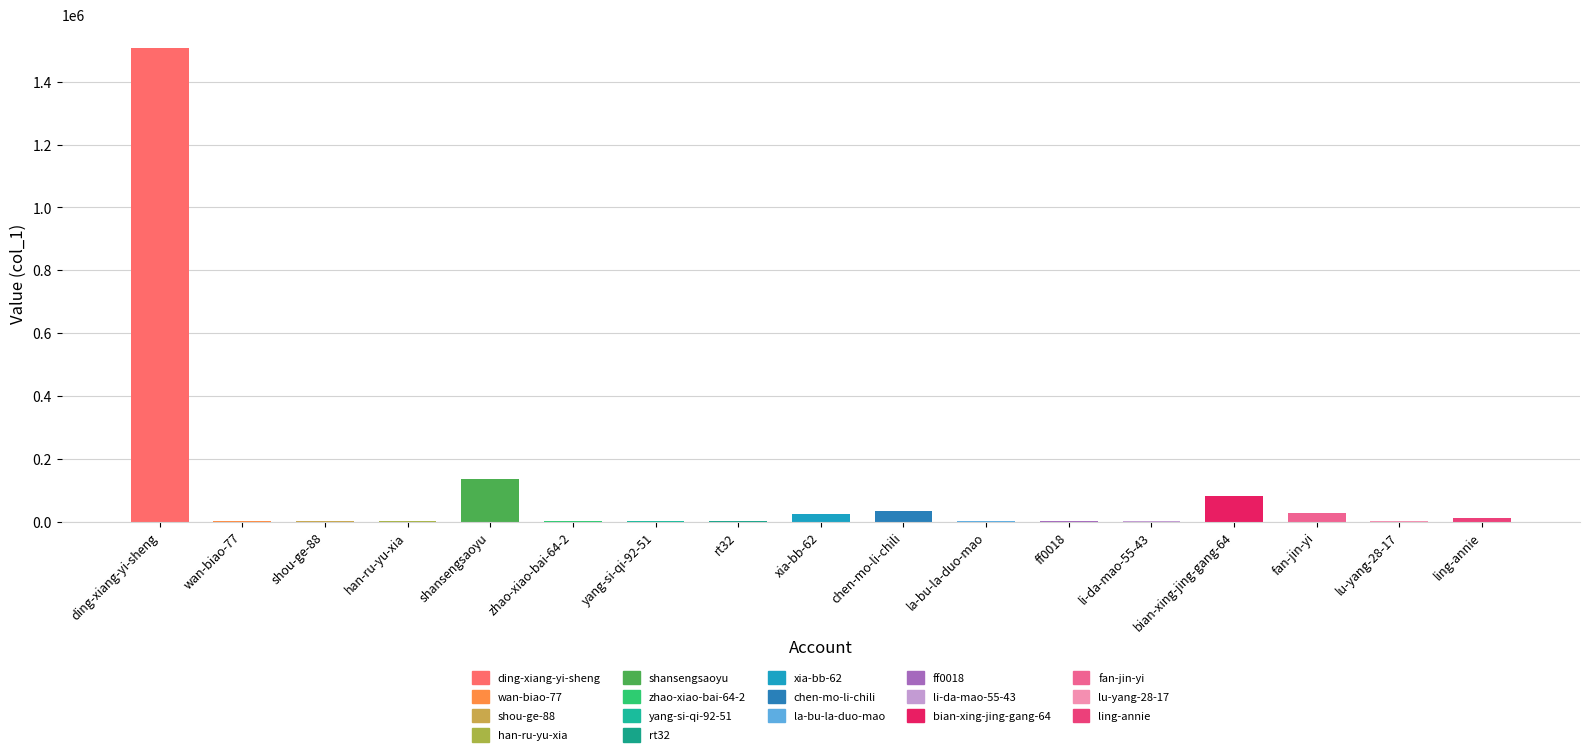

What is the sum of the values at fan-jin-yi and la-bu-la-duo-mao?

26768